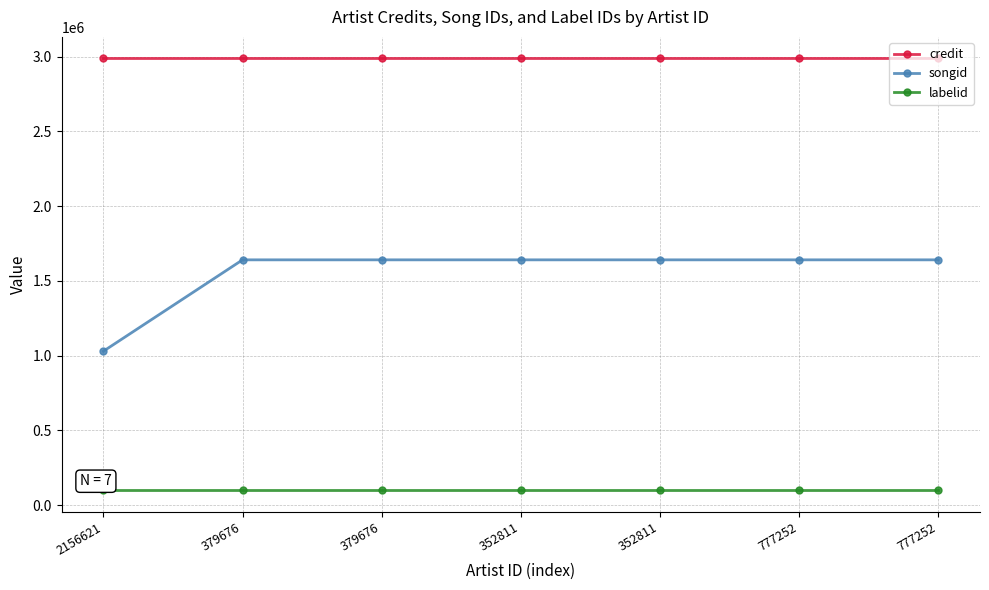

How many lines are shown in the chart?

3